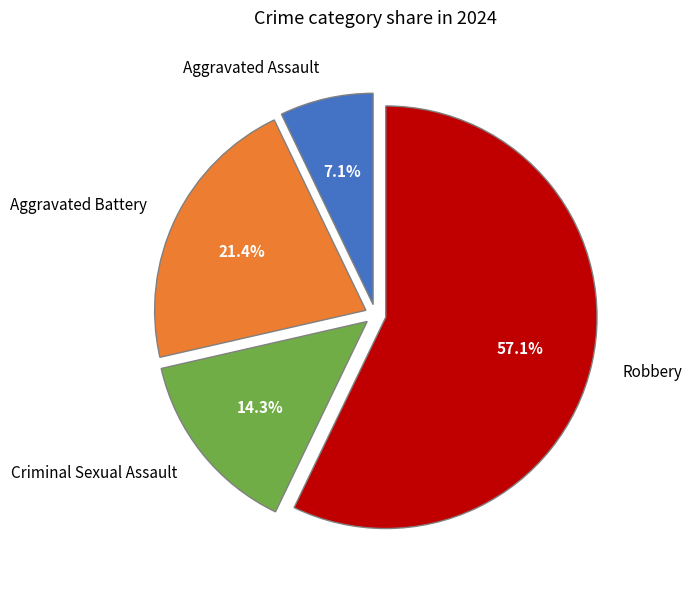

Which slice is the largest?

Robbery